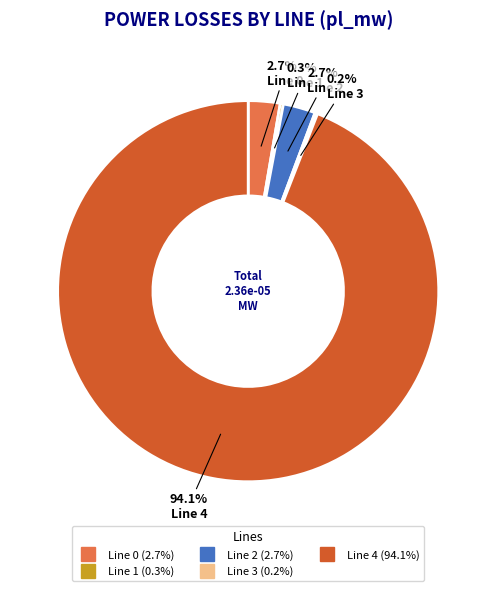

Is there any slice that represents more than half of the pie?

Yes